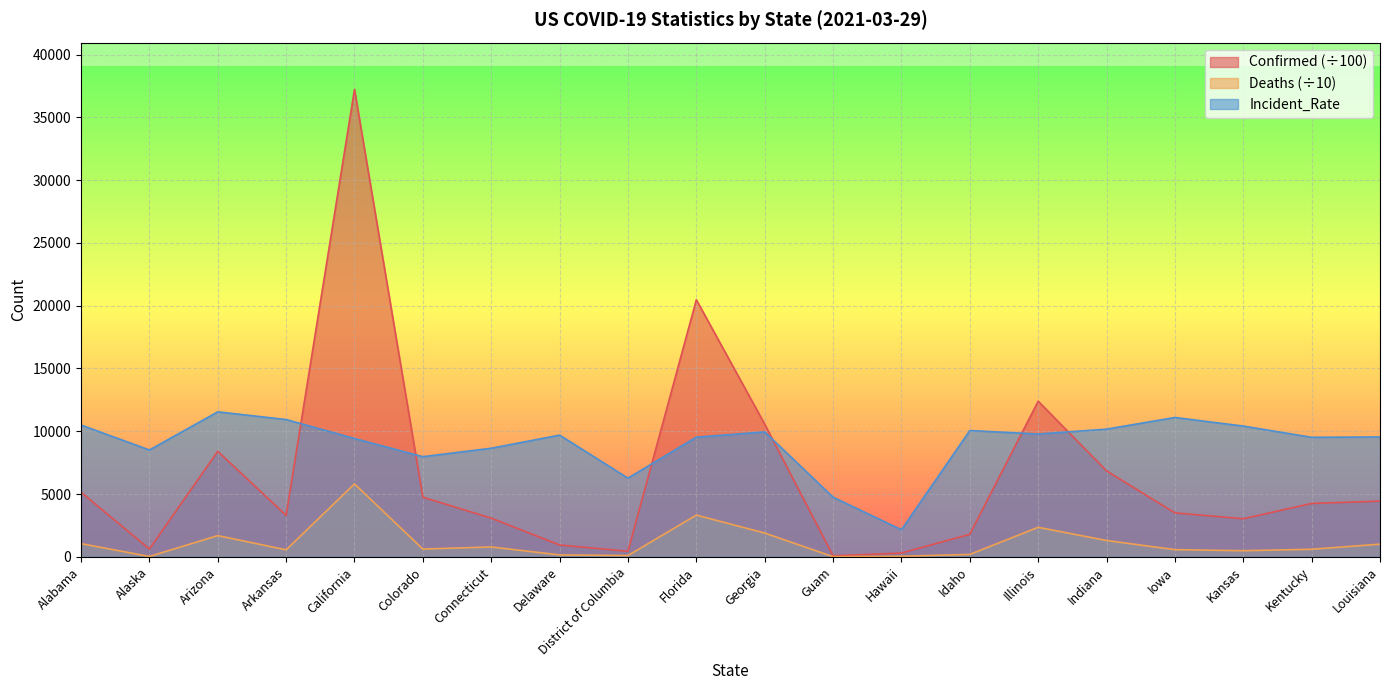

Rank the series by their maximum value, from lowest to highest.

Deaths (÷10), Incident_Rate, Confirmed (÷100)